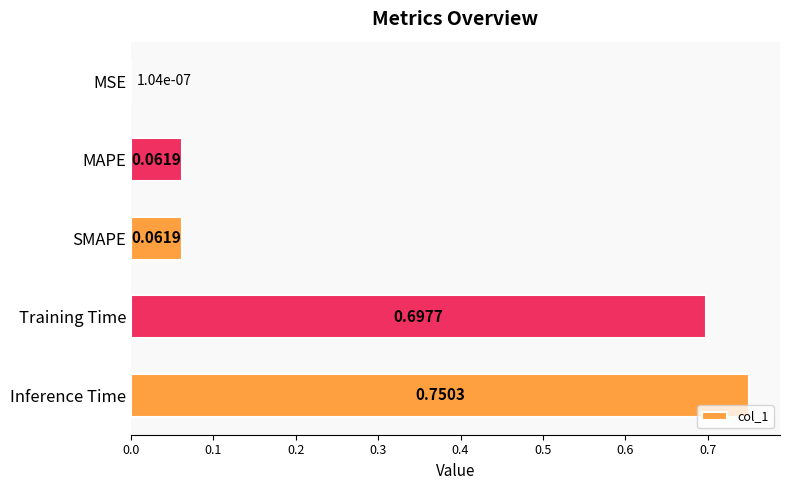

What is the sum of all values?

1.6